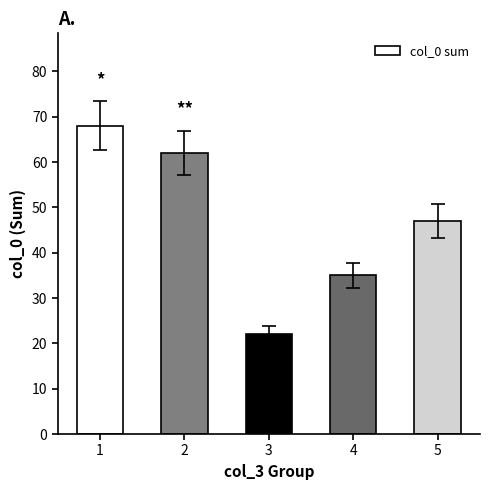

What is the difference between the maximum and minimum values?

46